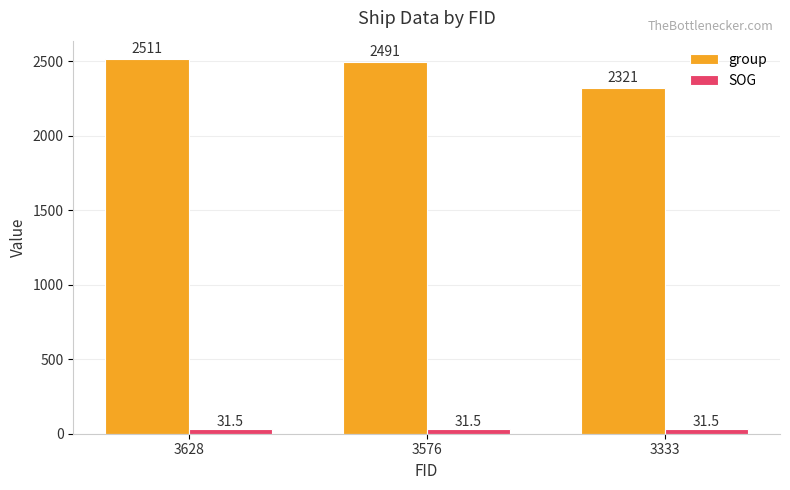

Which label corresponds to the largest value in the chart?

3628